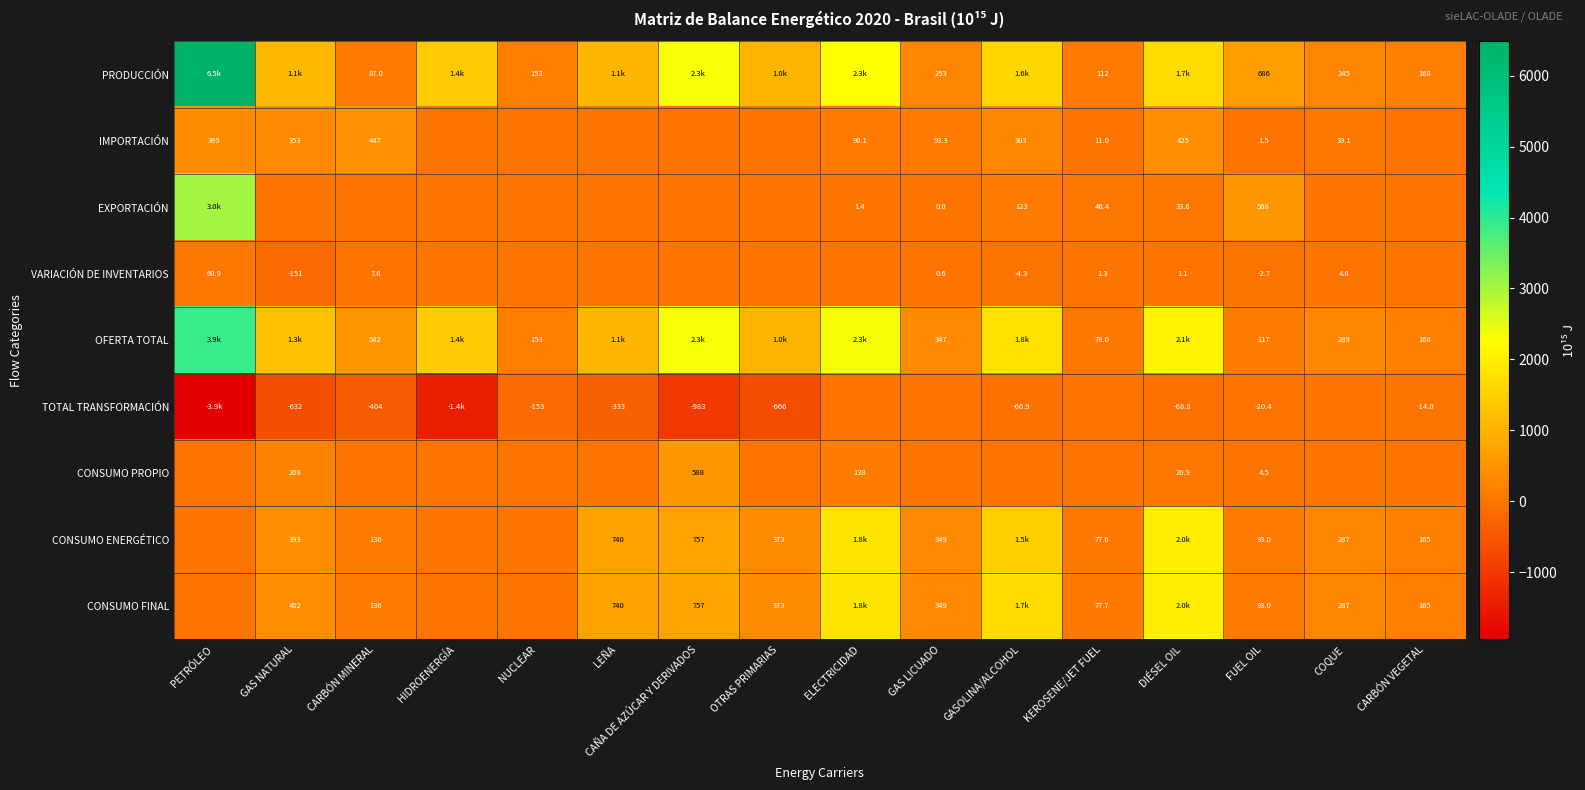

Between CARBÓN VEGETAL and NUCLEAR, which is larger?

CARBÓN VEGETAL